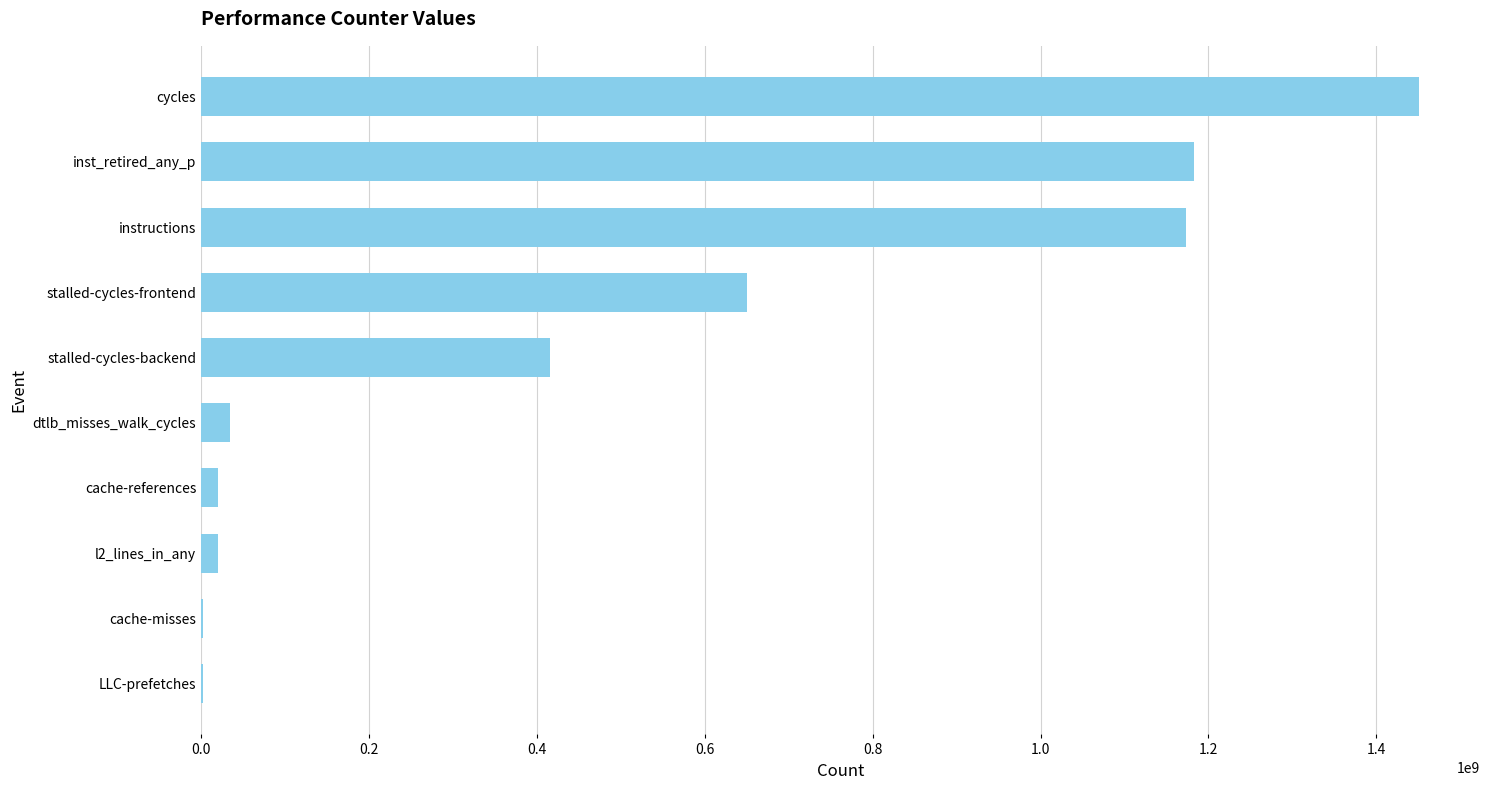

At which label is the value closest to 726357188?

stalled-cycles-frontend